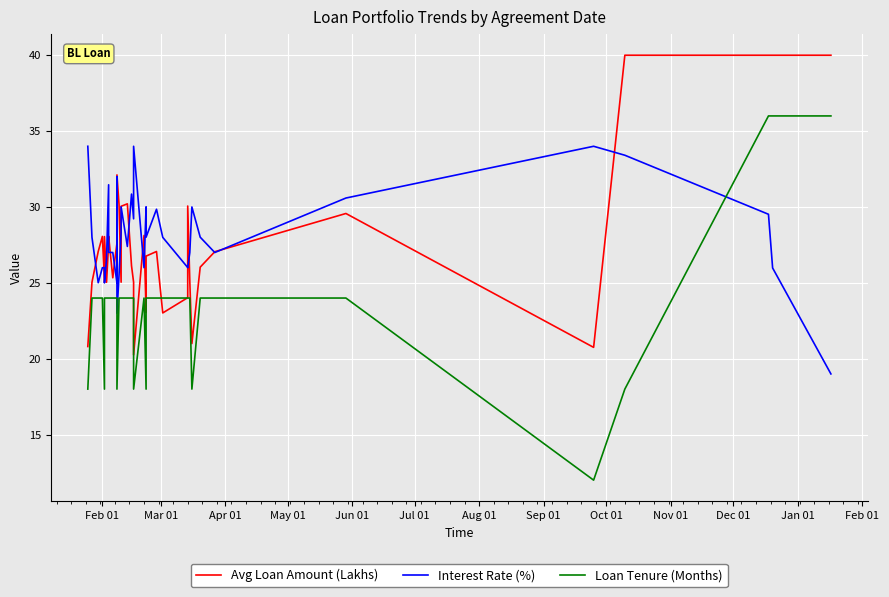

Reading right to left, what are all the values shown in this chart?

Avg Loan Amount (Lakhs): 40.0	40.0	40.0	40.0	20.8	29.6	27.1	26.0	21.0	25.1	30.1	24.0	23.0	27.1	26.8	23.0	28.1	20.3	23.5	23.5	25.0	26.1	30.2	30.0	25.0	30.2	32.1	25.0	27.6	26.5	25.3	28.1	27.6	25.0	28.0	25.0	28.1	27.1	25.0	20.8
Interest Rate (%): 19.0	26.0	29.5	33.4	34.0	30.6	27.0	28.0	30.0	27.0	26.0	26.0	28.0	29.9	28.0	30.0	26.0	34.0	34.0	34.0	29.2	30.9	27.4	30.0	28.3	25.5	23.0	32.0	25.0	26.0	27.0	27.0	31.5	26.6	25.0	26.0	26.0	25.0	28.0	34.0
Loan Tenure (Months): 36.0	36.0	36.0	18.0	12.0	24.0	24.0	24.0	18.0	24.0	24.0	24.0	24.0	24.0	24.0	18.0	24.0	18.0	18.0	18.0	24.0	24.0	24.0	24.0	24.0	24.0	18.0	18.0	24.0	24.0	24.0	24.0	24.0	24.0	24.0	18.0	24.0	24.0	24.0	18.0